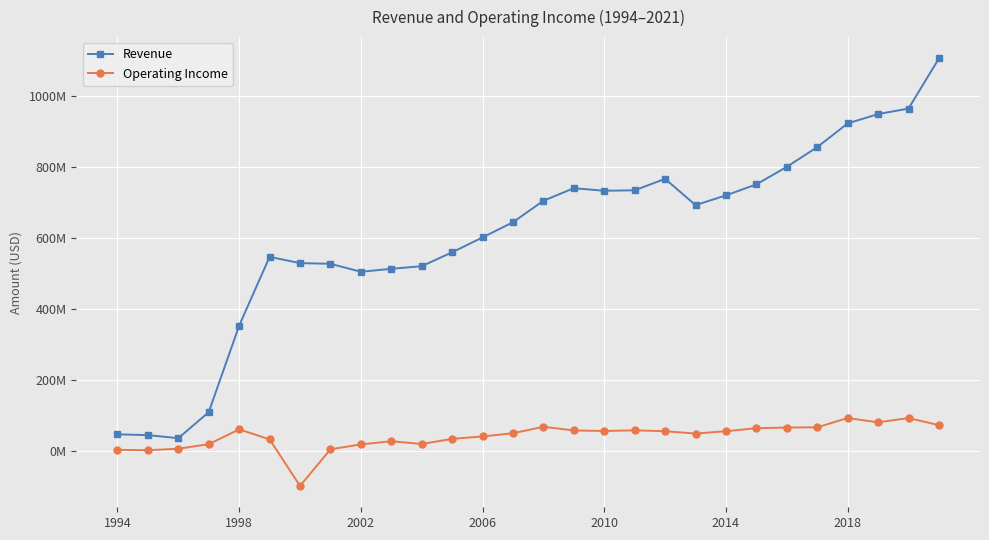

Which series has the largest range (max minus min)?

Revenue